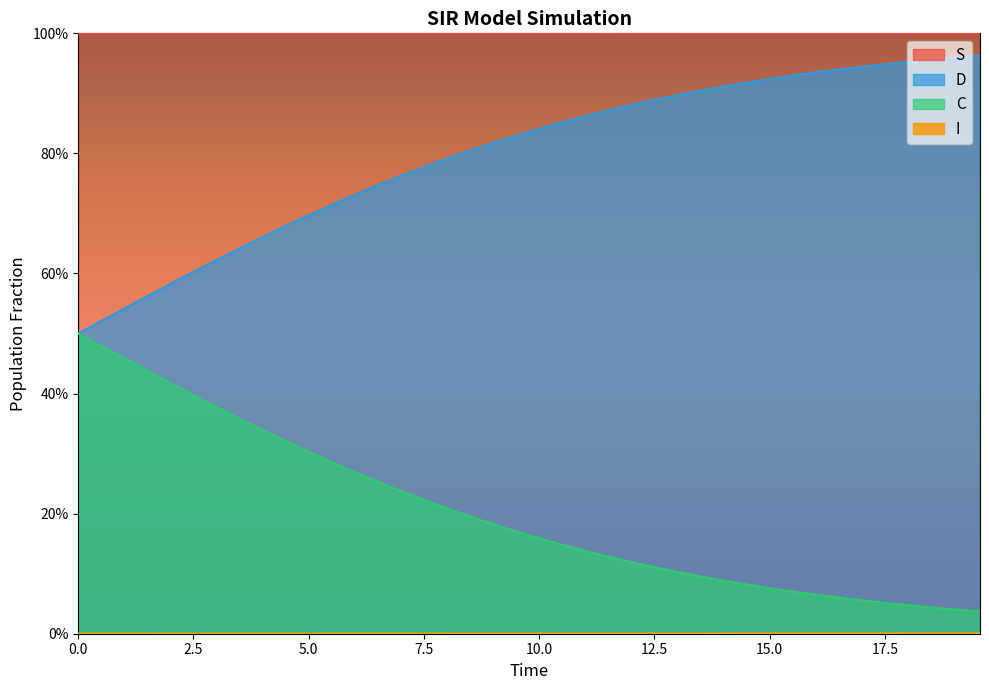

How many distinct data groups are displayed?

4